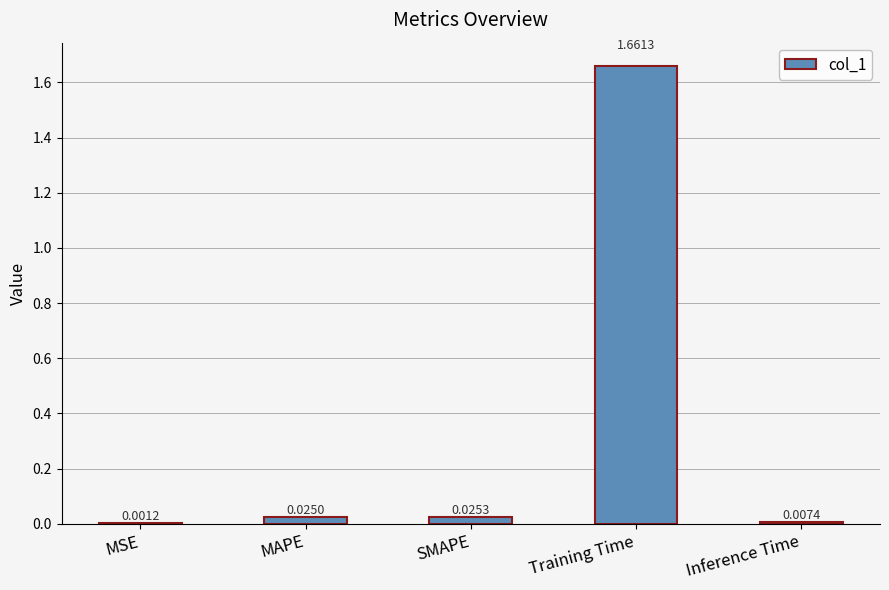

At which category does the chart reach its peak across all series?

Training Time